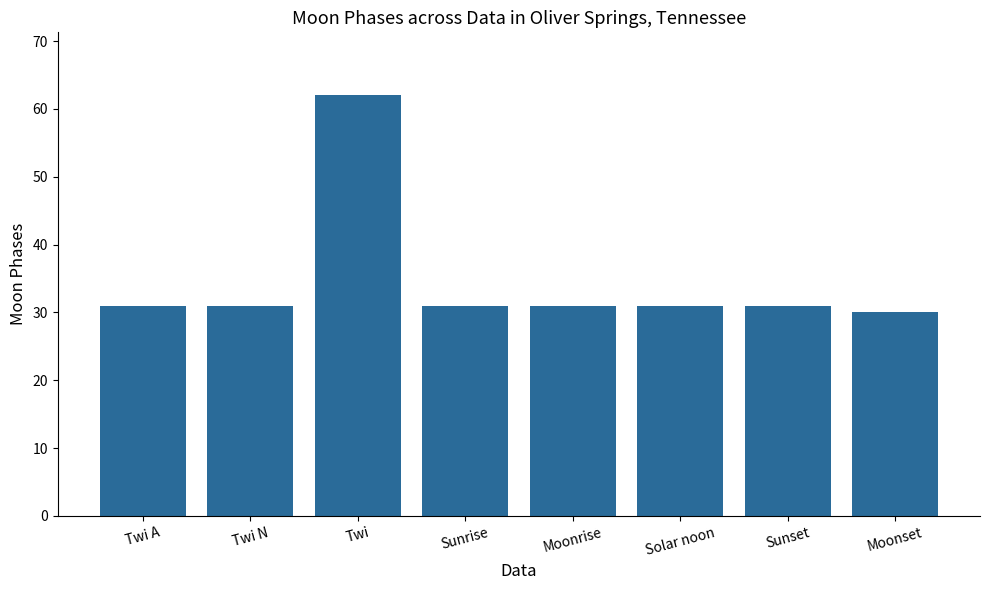

True or false: the data shows 31 at Twi A.

True